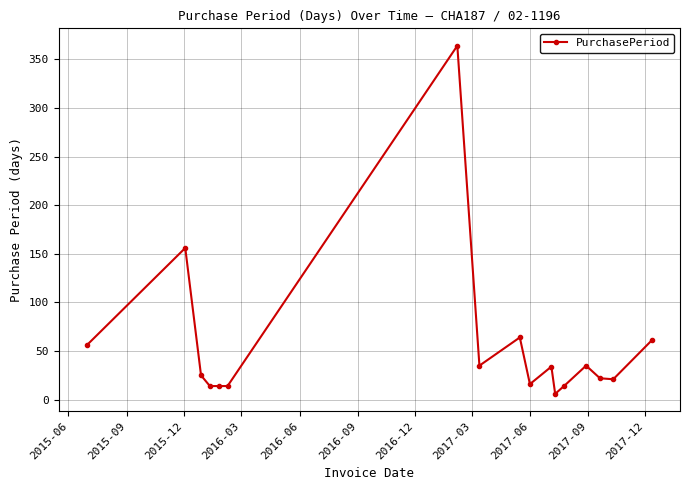

What is the greatest value displayed?

364